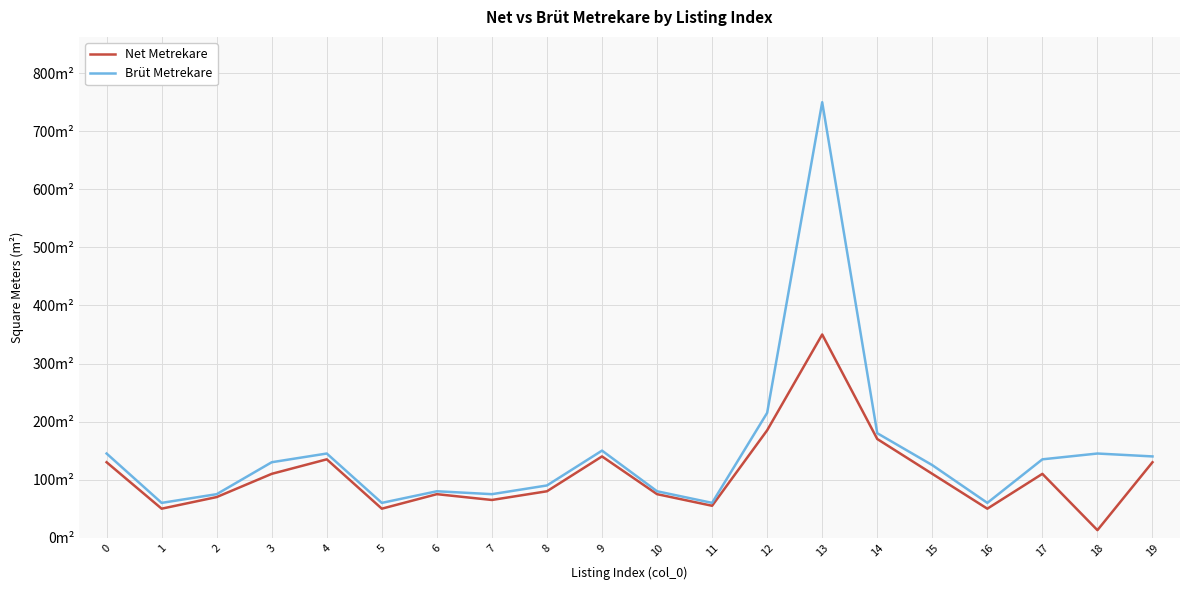

In Brüt Metrekare, how many points are higher than both neighbors (excluding endpoints)?

5